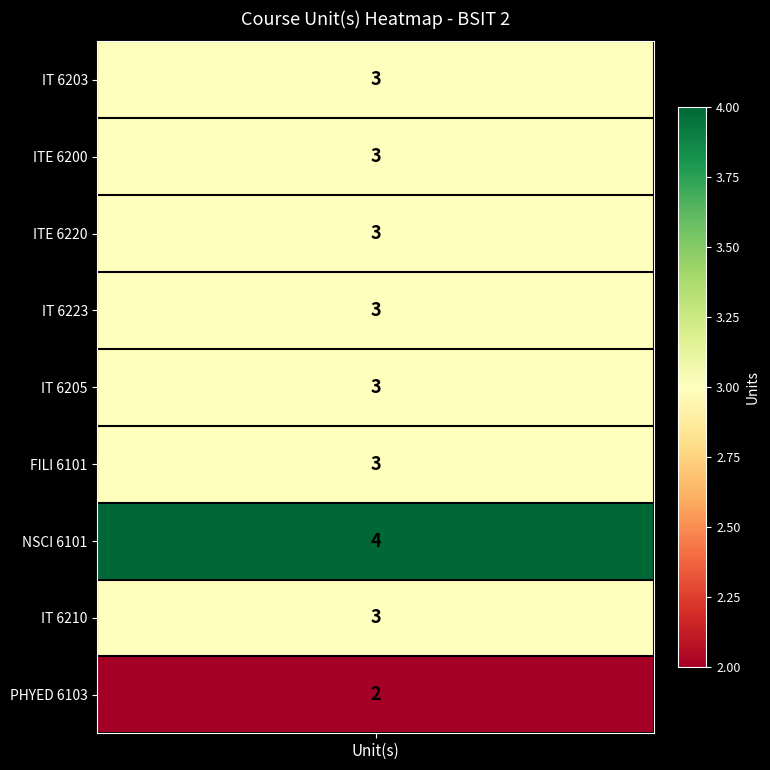

What is the ratio of the value at 4 to the value at 5?

1.0